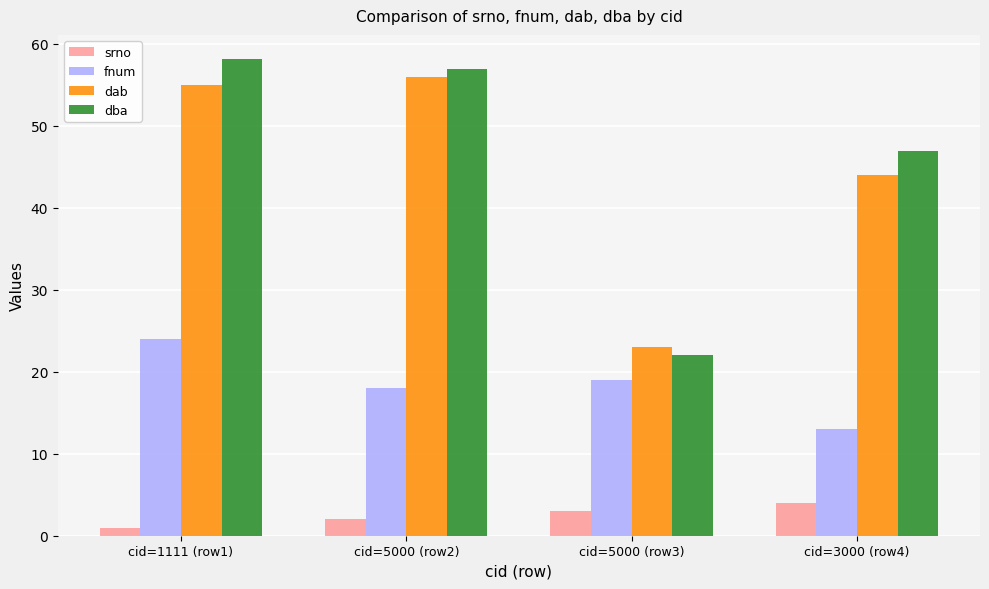

Reading left to right, extract all data points from this chart.

srno: cid=1111 (row1)=1.0	cid=5000 (row2)=2.0	cid=5000 (row3)=3.0	cid=3000 (row4)=4.0
fnum: cid=1111 (row1)=24.0	cid=5000 (row2)=18.0	cid=5000 (row3)=19.0	cid=3000 (row4)=13.0
dab: cid=1111 (row1)=55.0	cid=5000 (row2)=56.0	cid=5000 (row3)=23.0	cid=3000 (row4)=44.0
dba: cid=1111 (row1)=58.2	cid=5000 (row2)=57.0	cid=5000 (row3)=22.0	cid=3000 (row4)=47.0